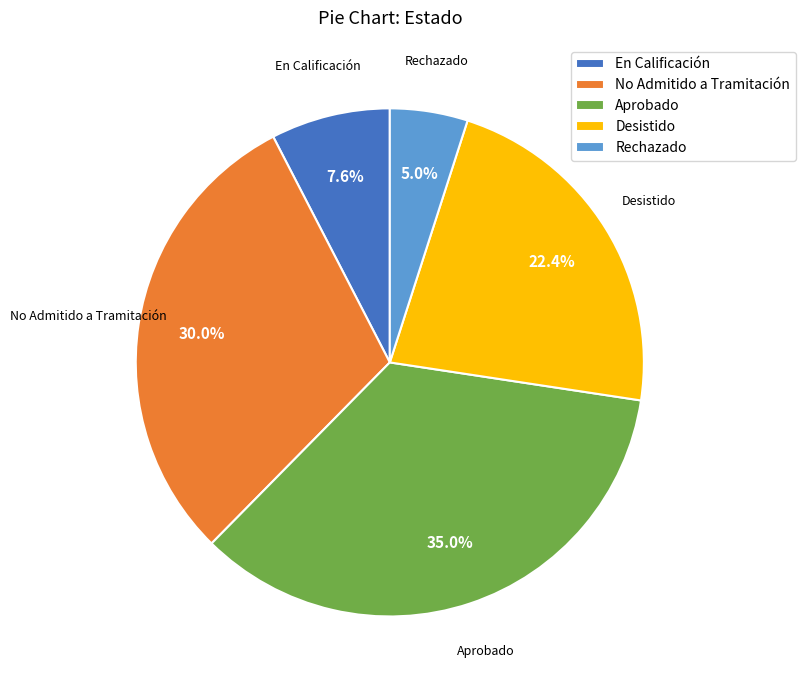

Combined, do No Admitido a Tramitación and Desistido account for over 50%?

Yes